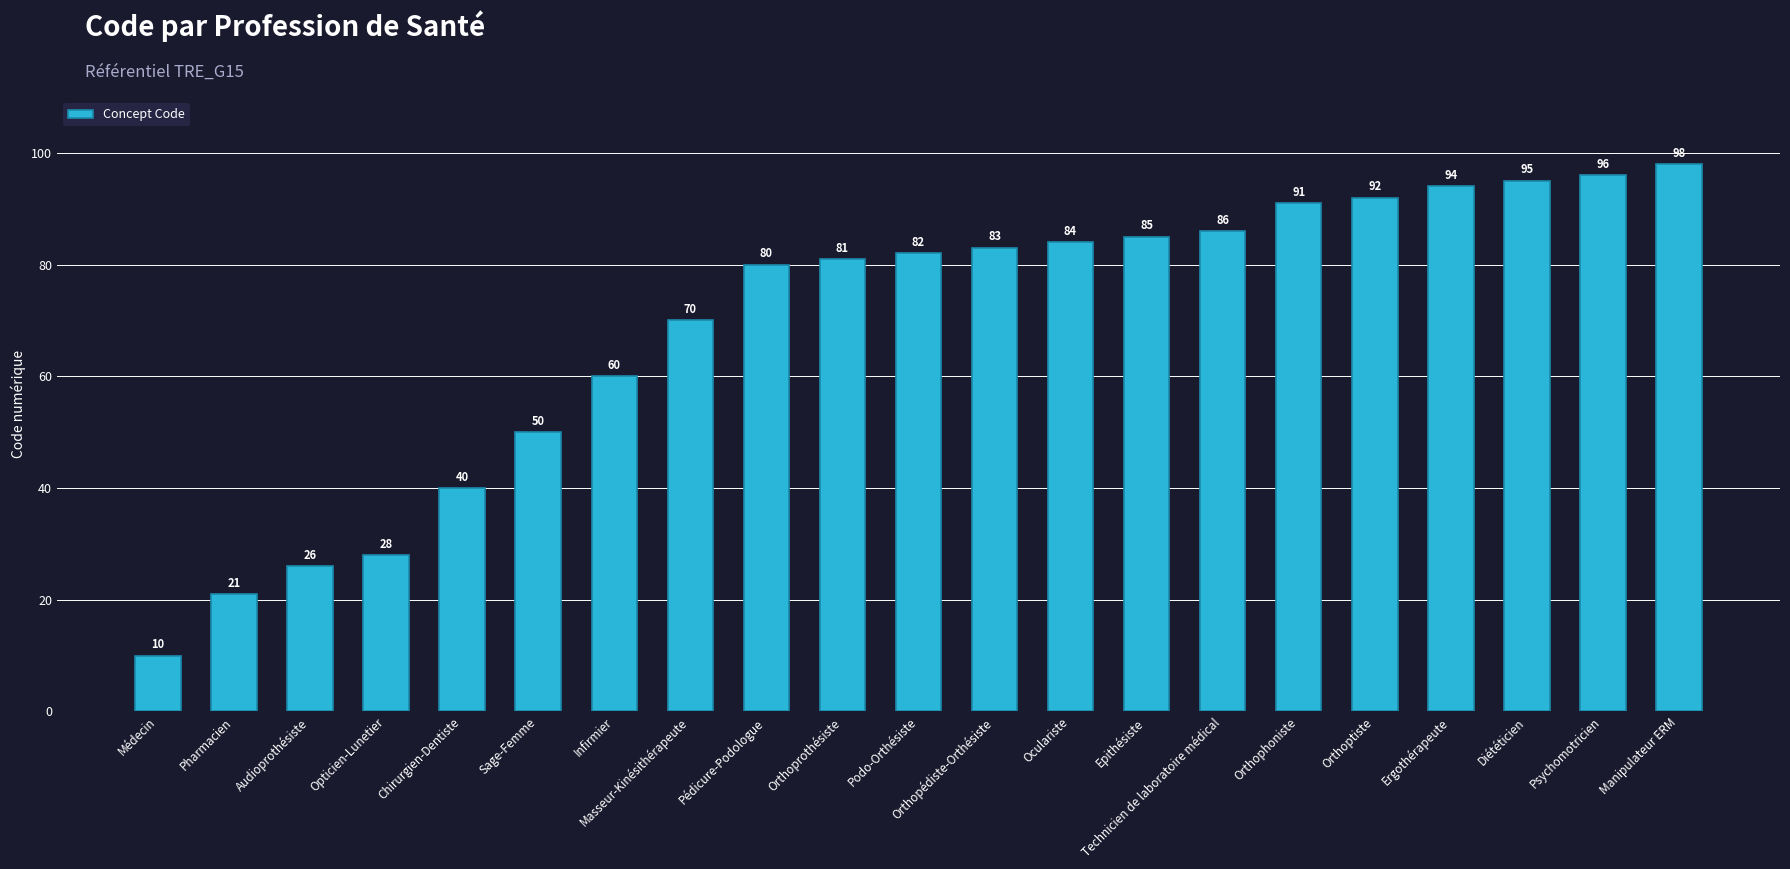

Which has a higher value, Orthoprothésiste or Masseur-Kinésithérapeute?

Orthoprothésiste